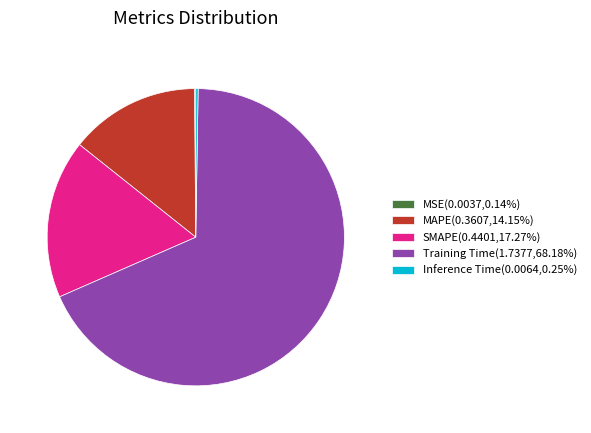

Does Training Time(1.7377,68.18%) represent more than half of the total?

Yes